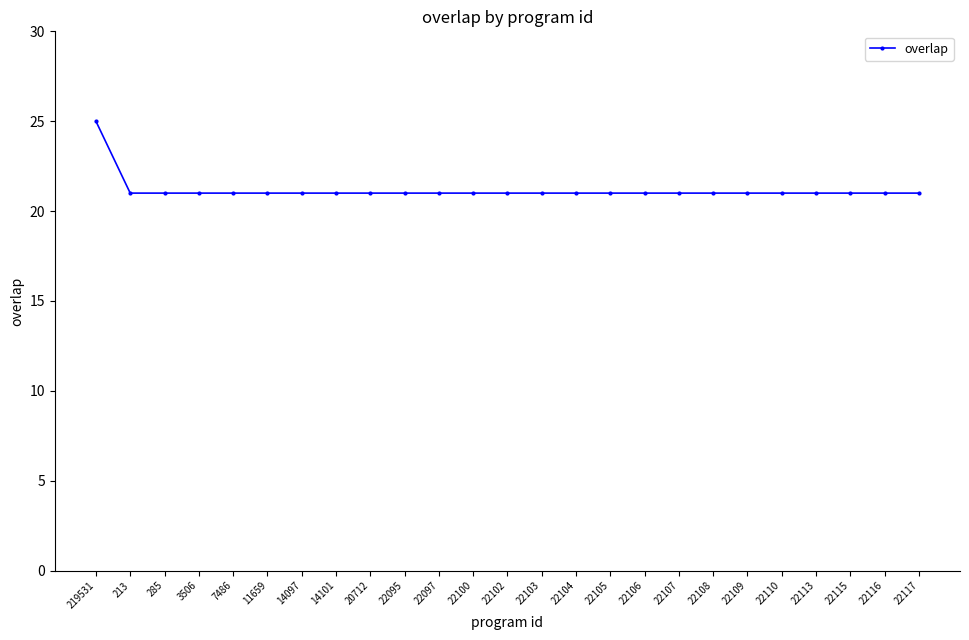

Read the value at 22108.

21